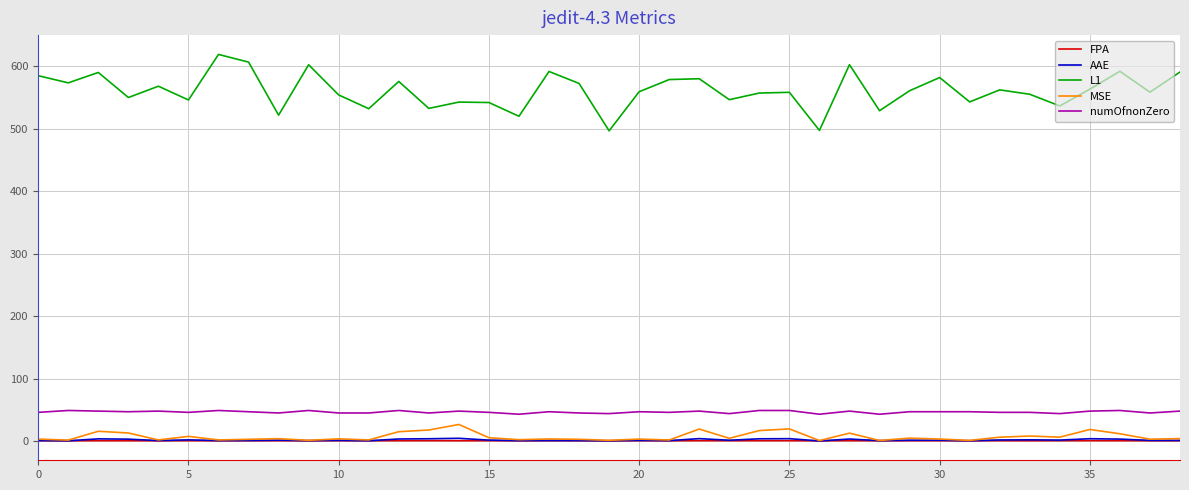

Is this an area chart (filled region under the line)?

No